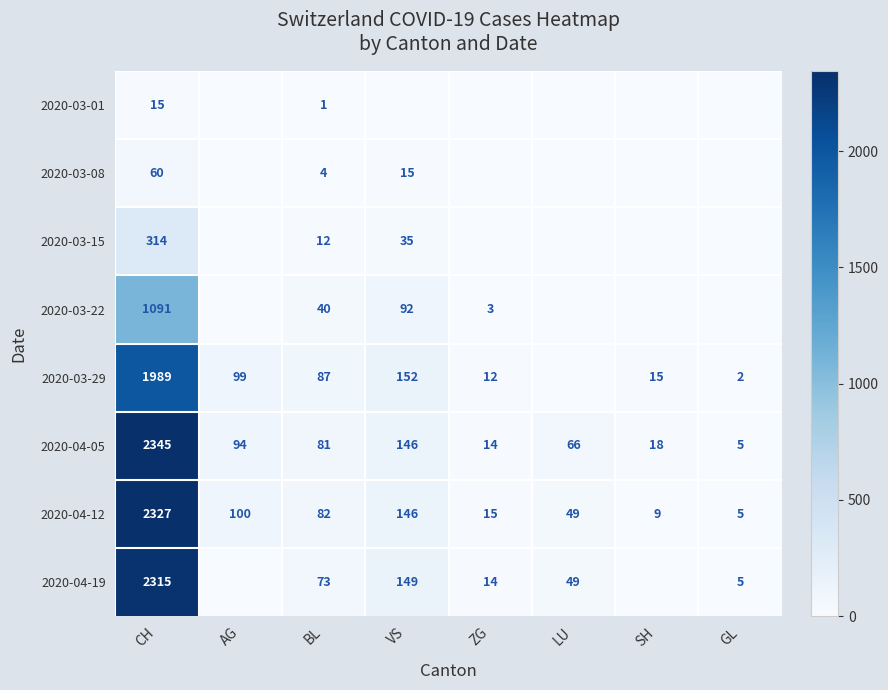

True or false: 2020-04-05 has a value of 94 at AG.

True